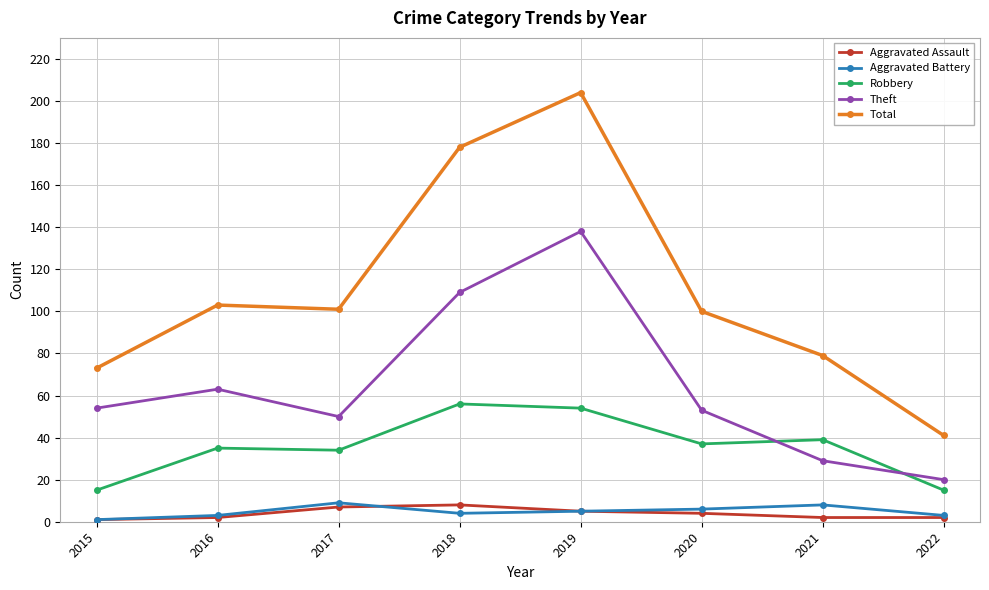

Between 2018 and 2021, which series saw the biggest shift?

Total